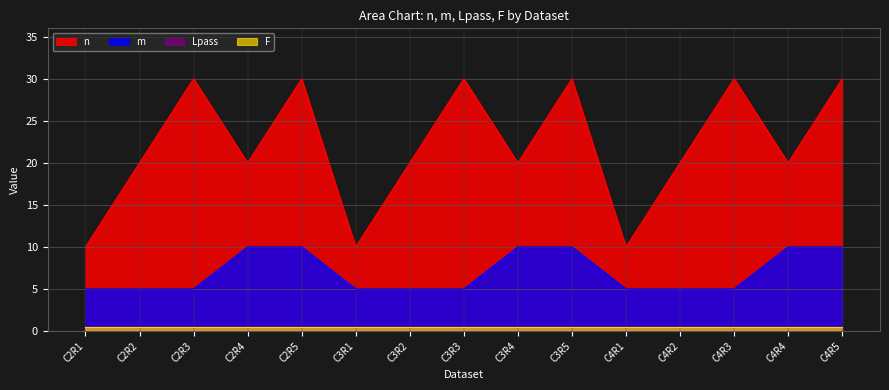

Between C3R5 and C4R2, which series saw the biggest shift?

n